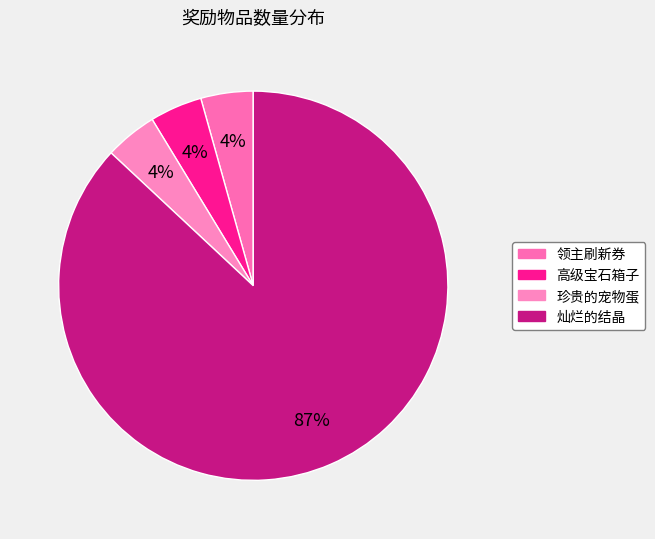

Rank the categories by value from lowest to highest.

领主刷新券, 高级宝石箱子, 珍贵的宠物蛋, 灿烂的结晶